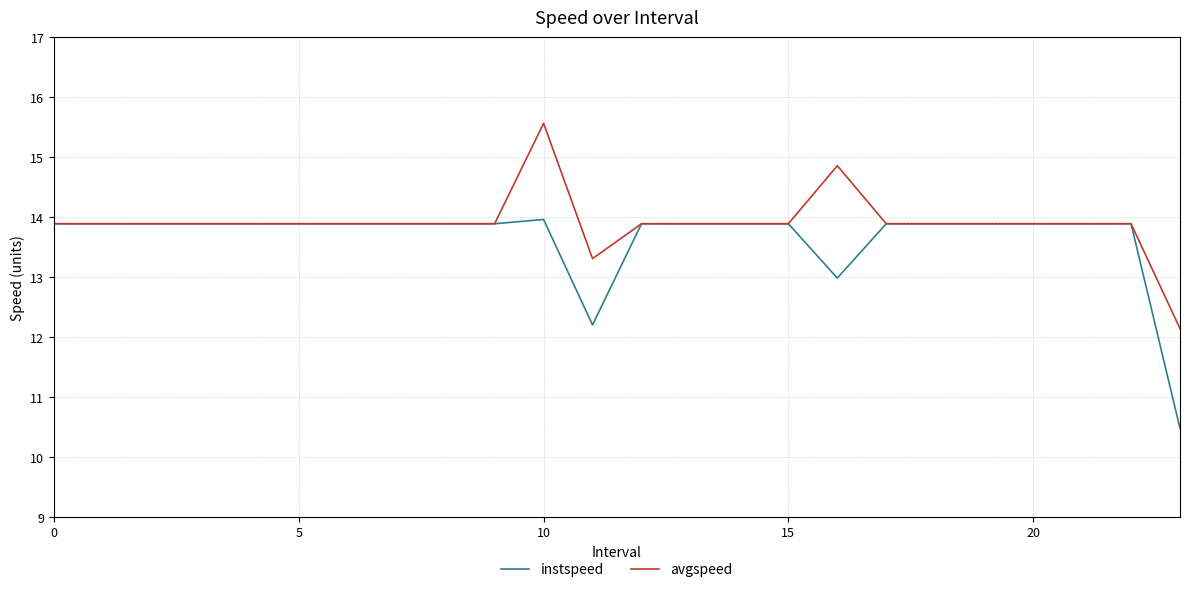

What is the maximum value for instspeed?

14.0